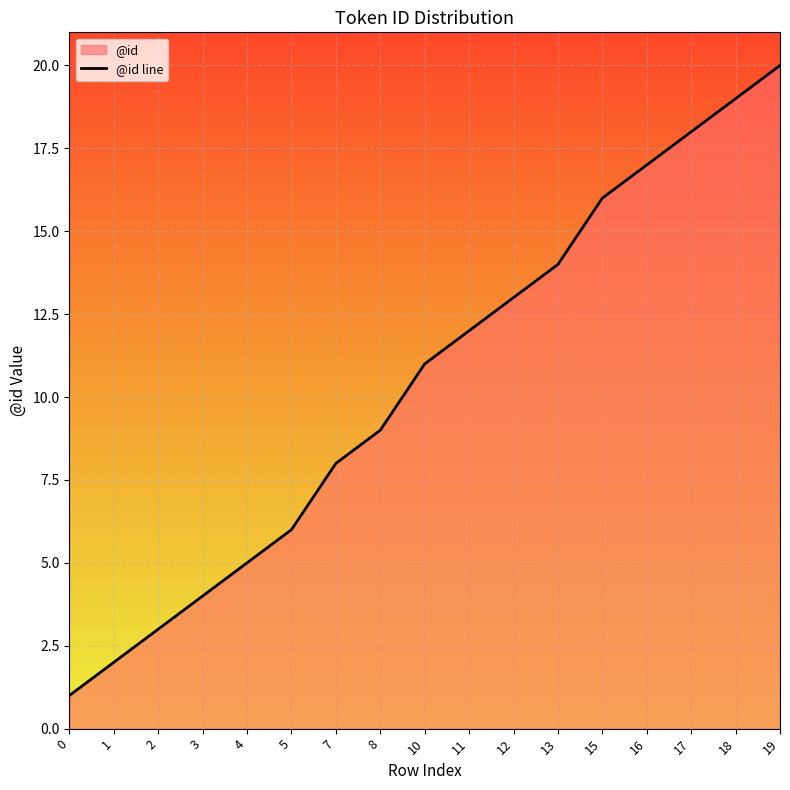

What value does the data have at 15?

16